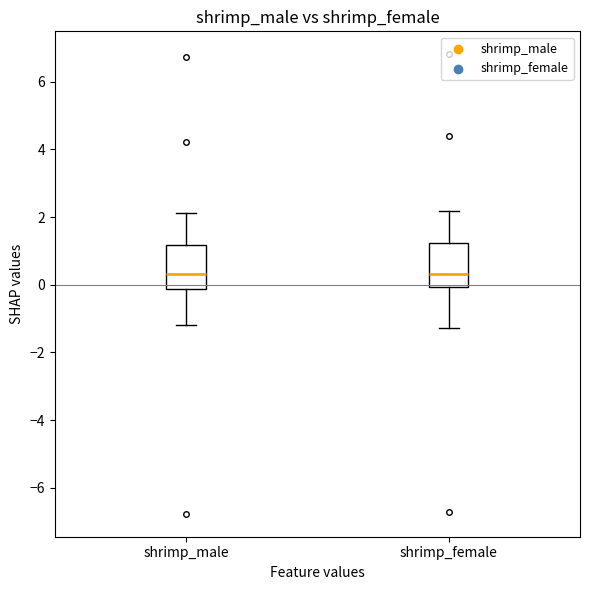

Reading left to right, read every box against the y-axis: the position of its median line, the range the box covers, and the ends of its whiskers. The values are not printed on the chart, so give them approximately, as read against the axis.

shrimp_male: median 0.4, box -0.2 to 1.2, whiskers -1.2 to 2.2
shrimp_female: median 0.4, box 0.0 to 1.2, whiskers -1.2 to 2.2